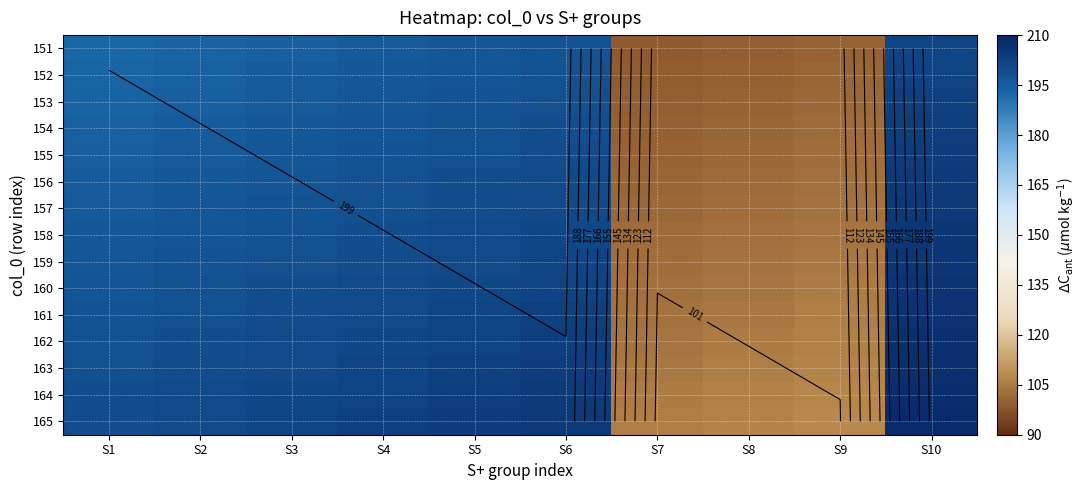

The value of 163 at S1 is 332.5. True or false?

False